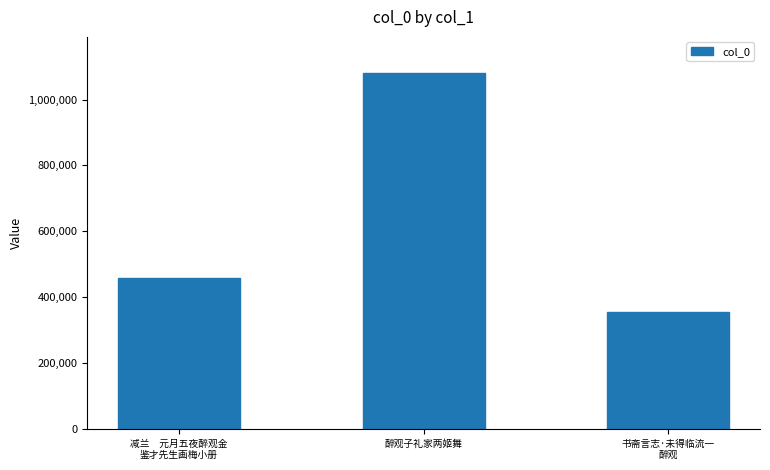

What is the sum of all values?

1896391